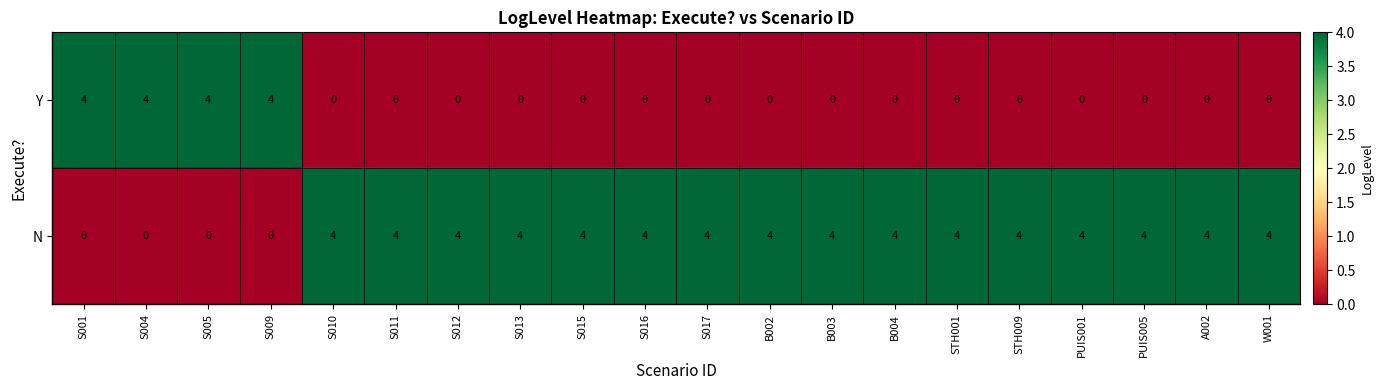

Rank the series by their average value, from highest to lowest.

N, Y